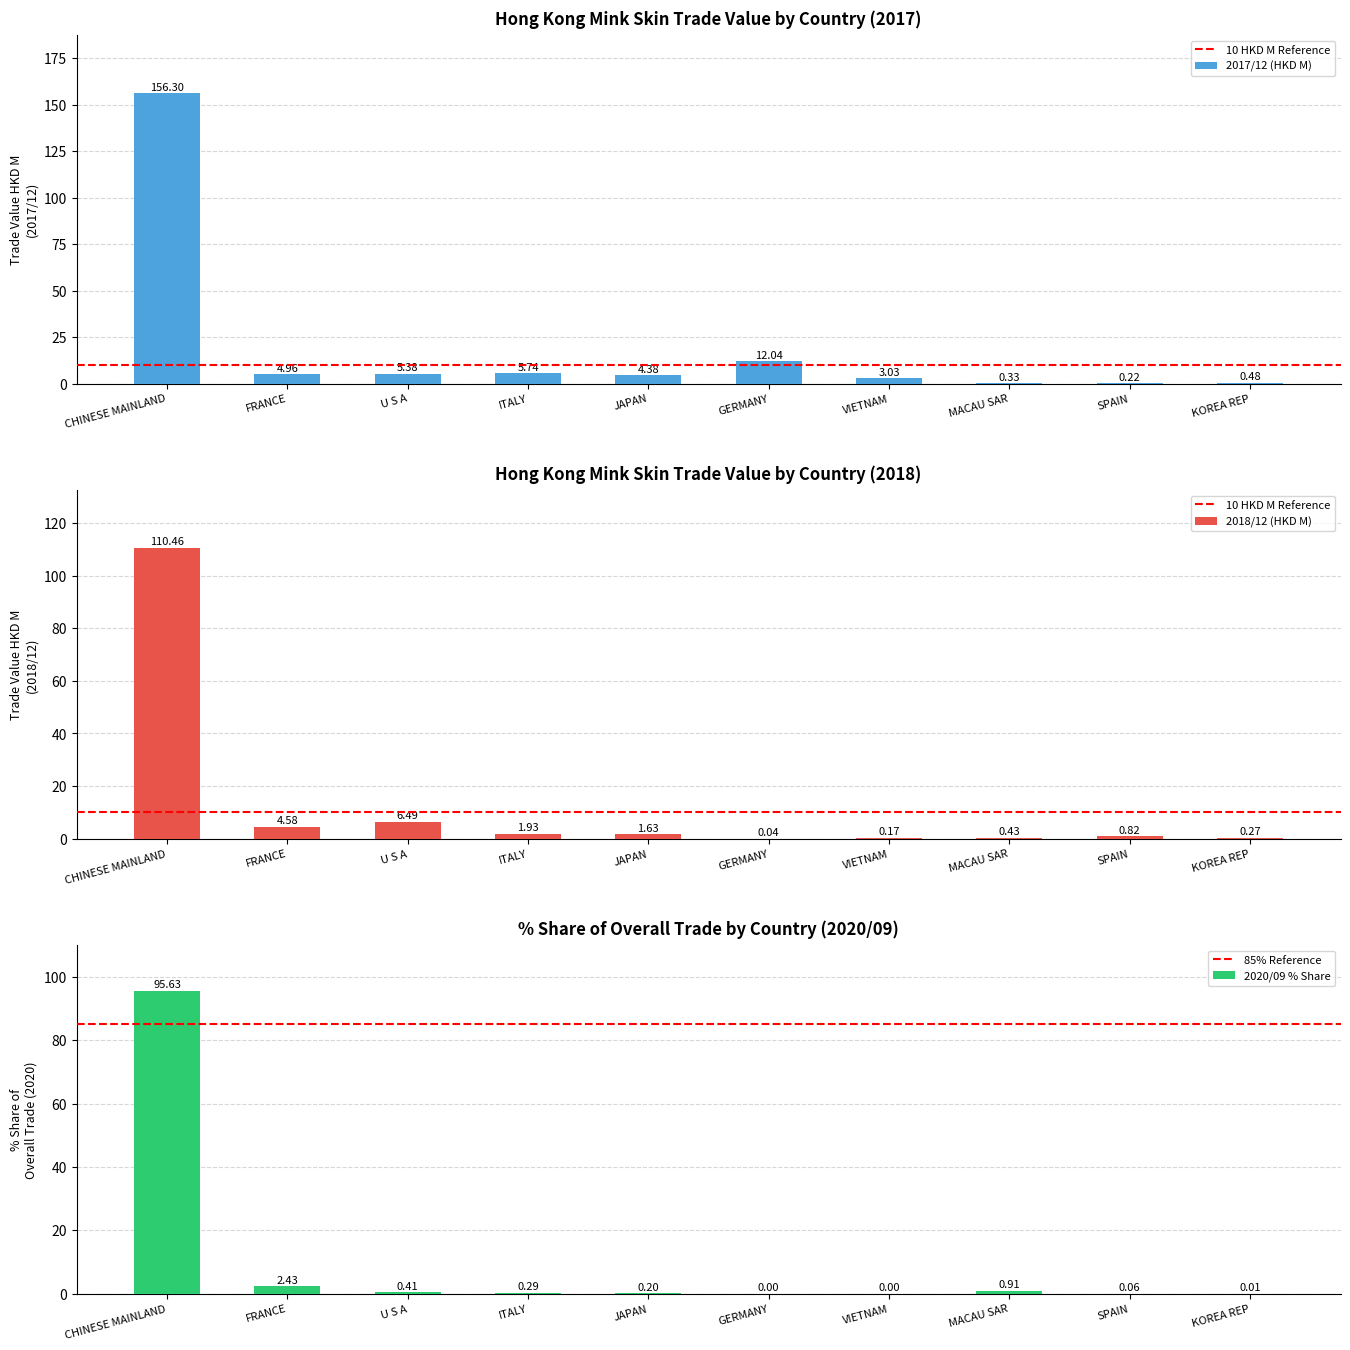

Which series has the largest total across all categories?

201712 (HKD M)